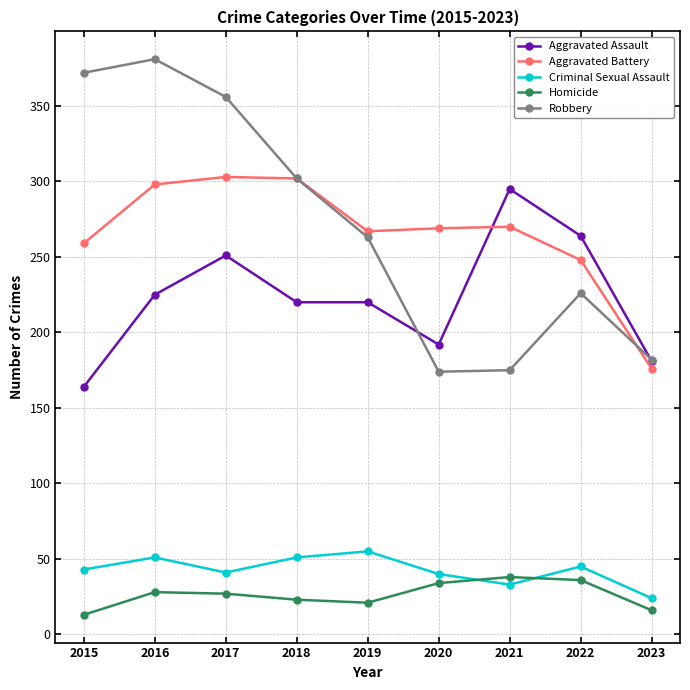

True or false: Aggravated Assault has a value of 137 at 2021.

False